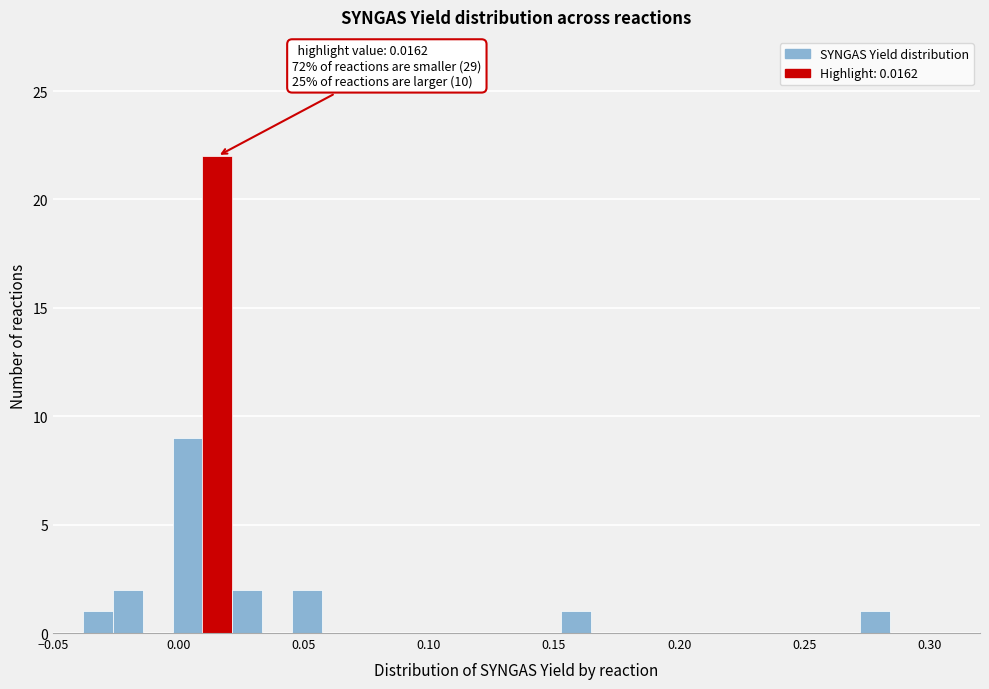

Read against the x-axis, roughly where is the centre of the tallest bar?

0.015